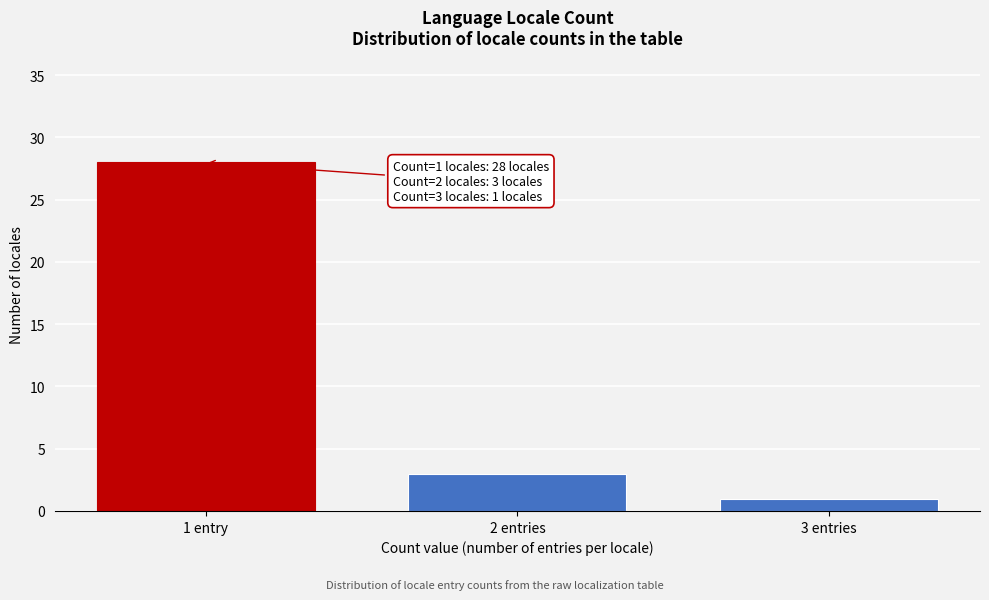

Reading right to left, list all the values displayed in this chart.

3 entries=1	2 entries=3	1 entry=28